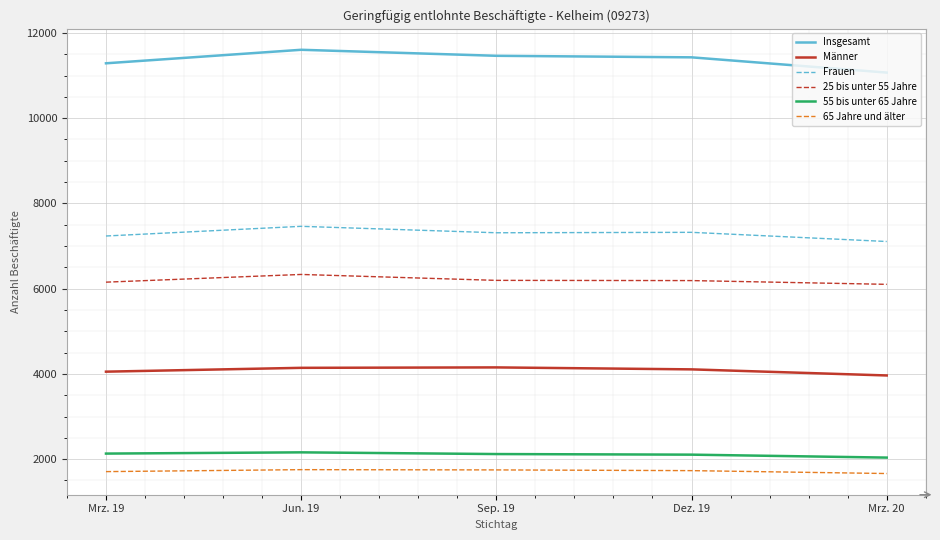

What is the difference between the maximum and second lowest values in the Frauen series?

227